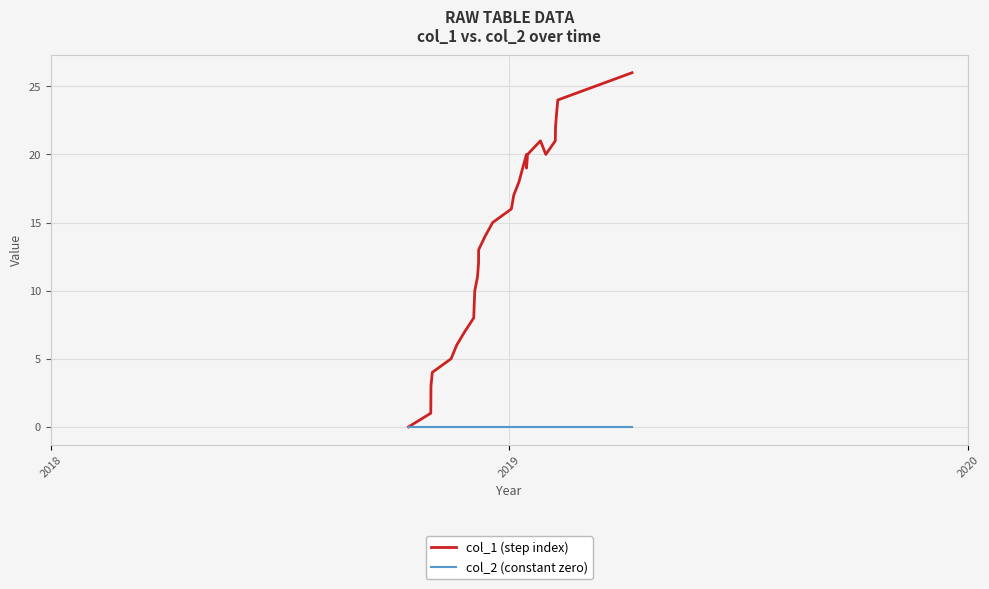

List the series in order of their peak value, highest first.

col_1 (step index), col_2 (constant zero)